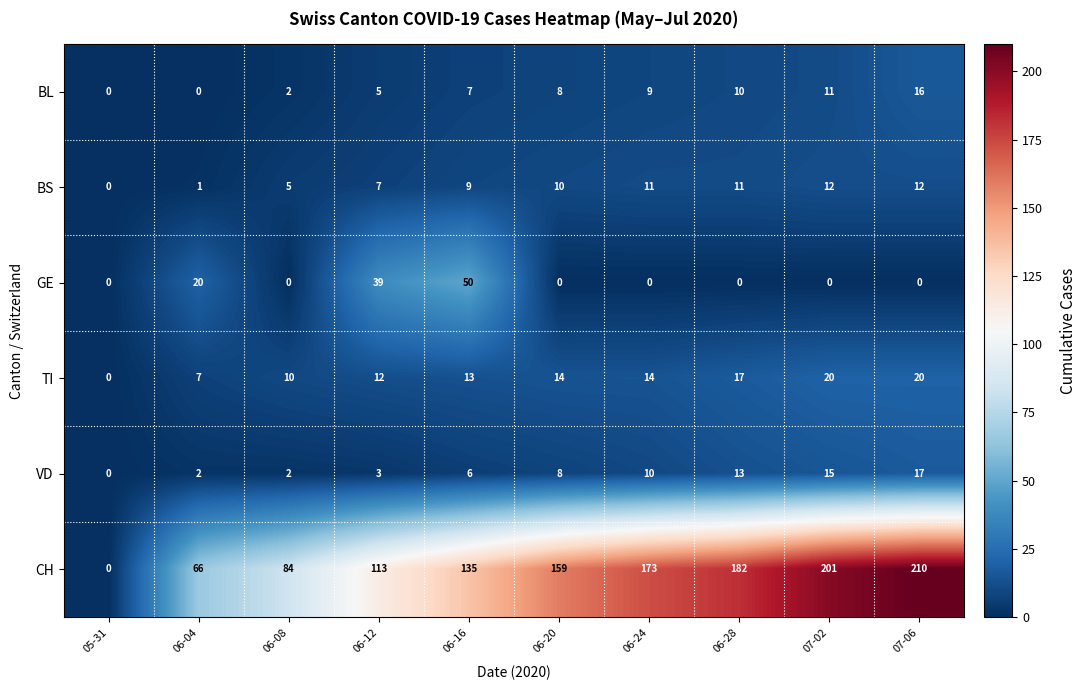

How many categories are shown in the chart?

10